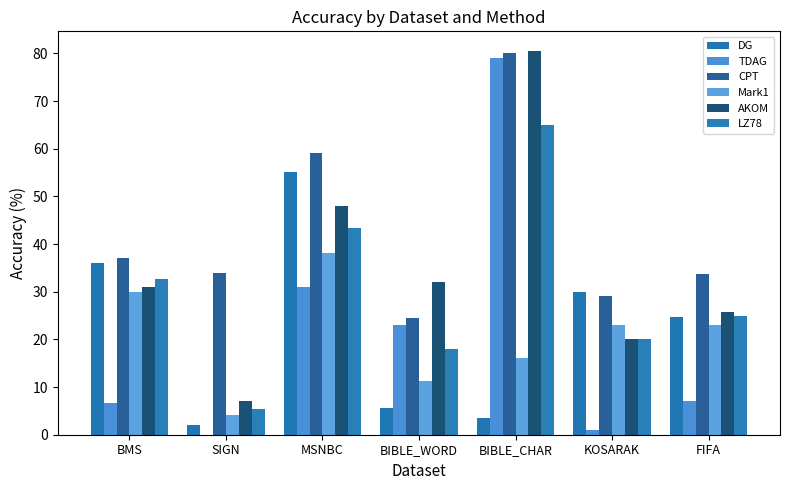

What position from the right is BIBLE_CHAR?

3